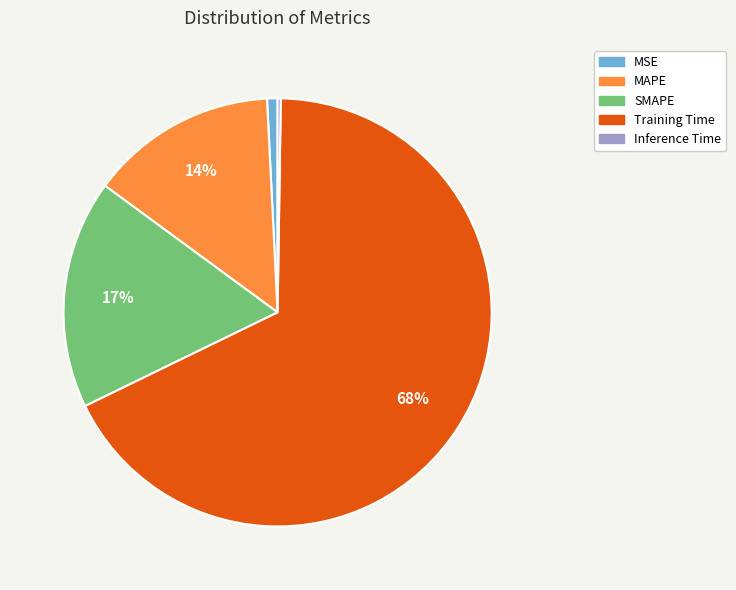

Which has a higher value, MAPE or MSE?

MAPE